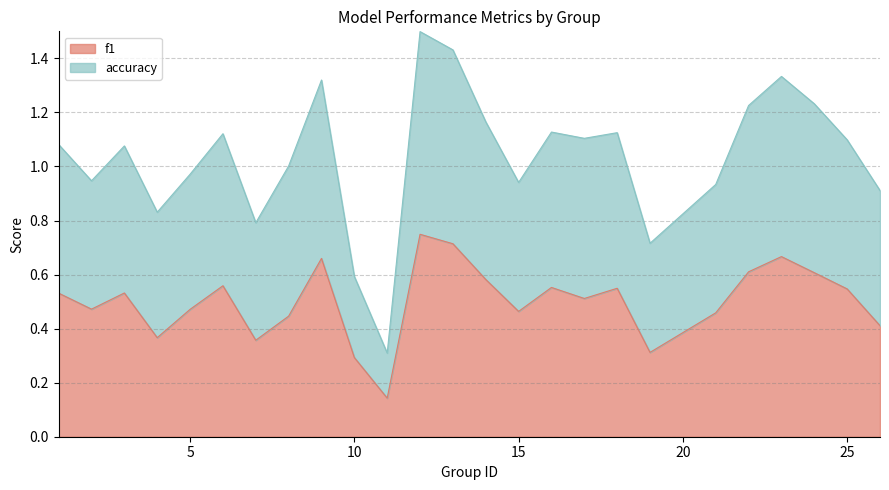

What are all the series names shown in the legend?

f1, accuracy